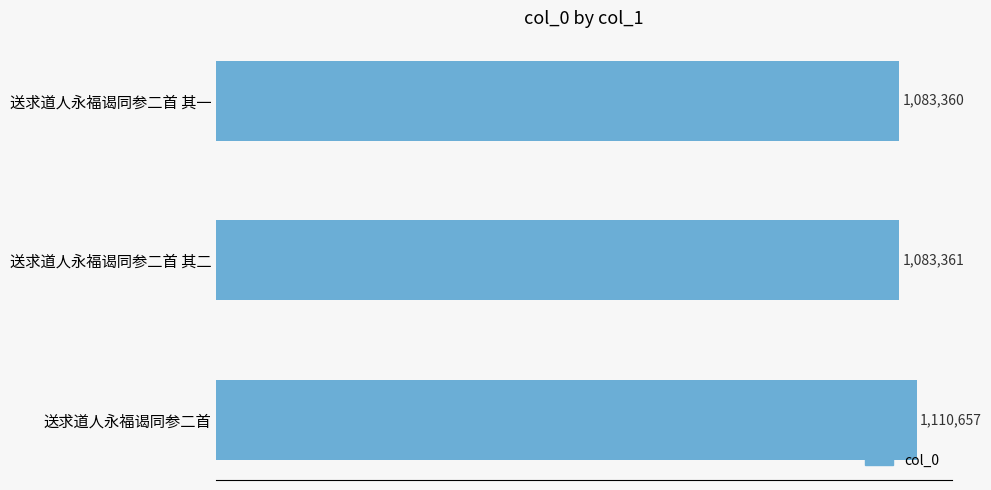

What is the difference between the maximum and minimum values?

27297